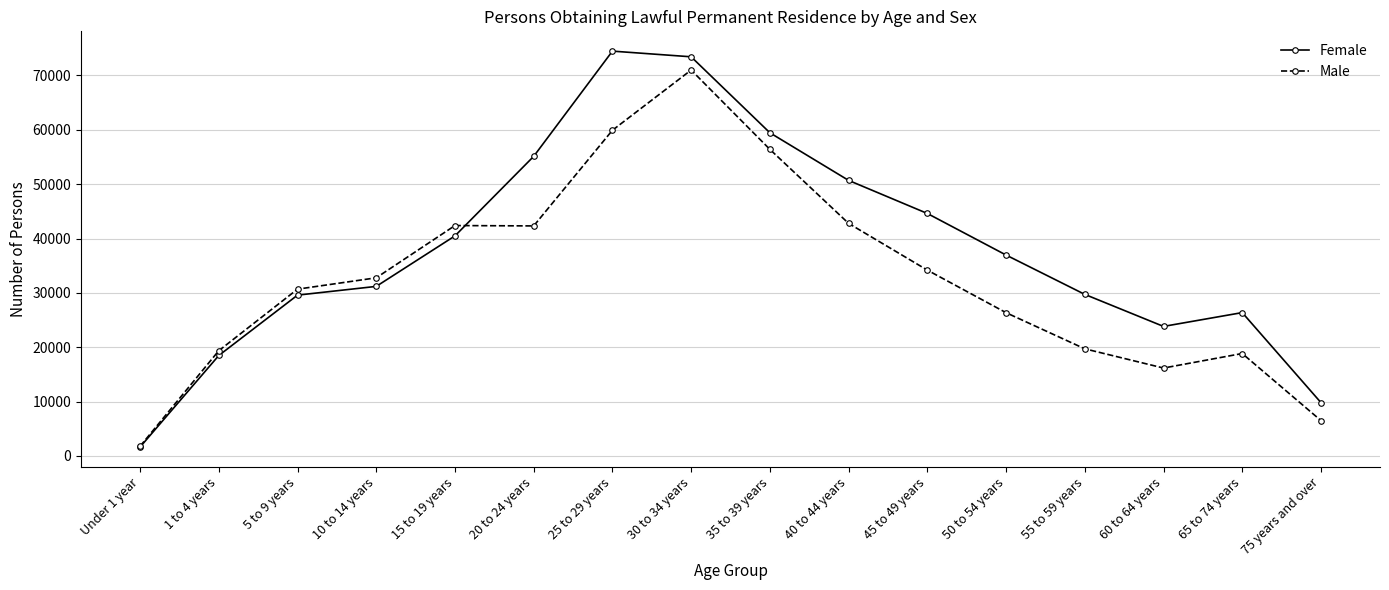

Rank the series at 10 to 14 years from highest to lowest value.

Male, Female